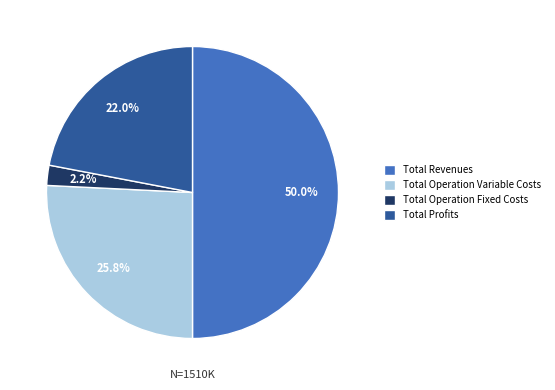

To the nearest percent, what is the difference between the Total Operation Variable Costs and Total Profits slice percentages?

4%